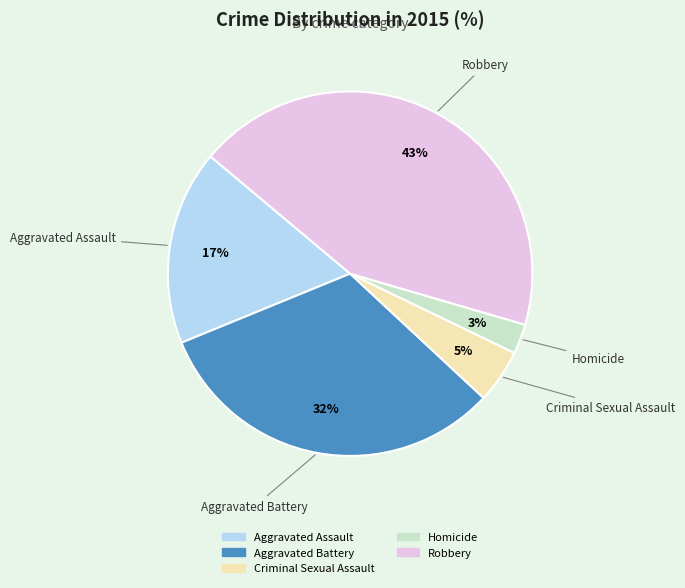

What is the smallest slice in the pie chart?

Homicide